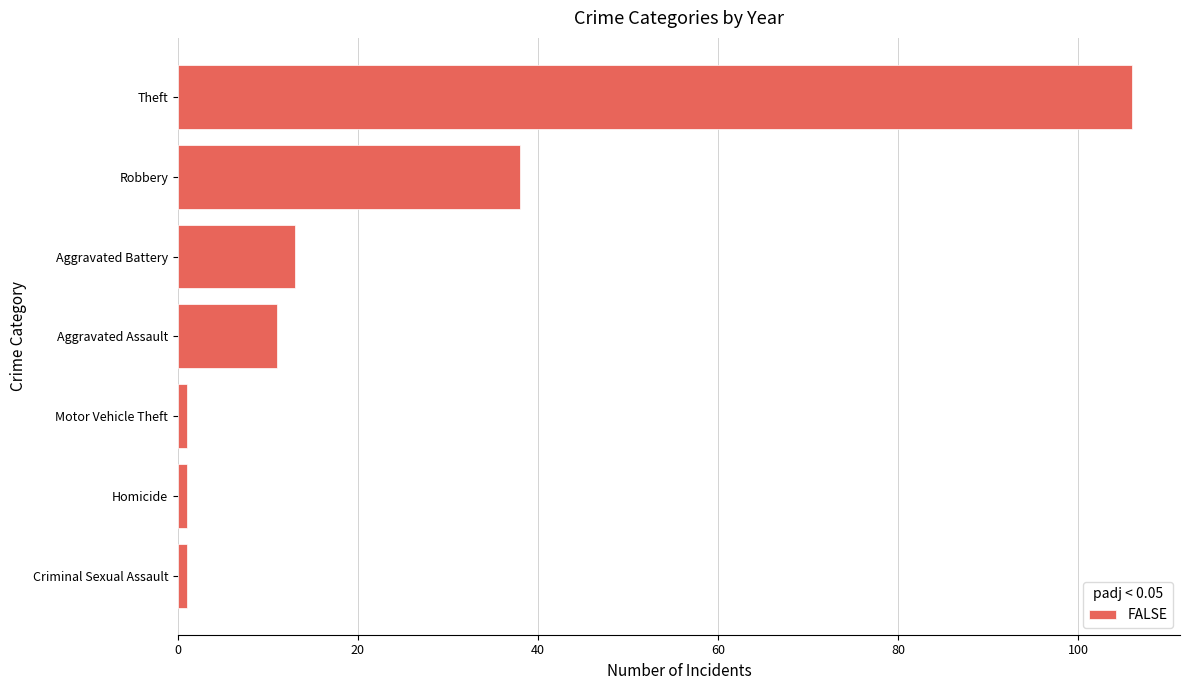

Are the bars grouped side by side (vs. stacked)?

No